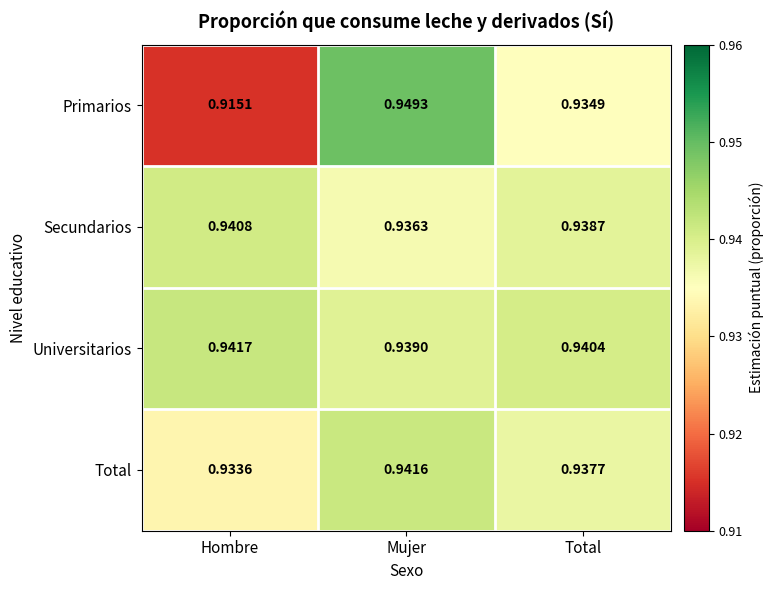

At which label is Primarios closest to 0?

Hombre